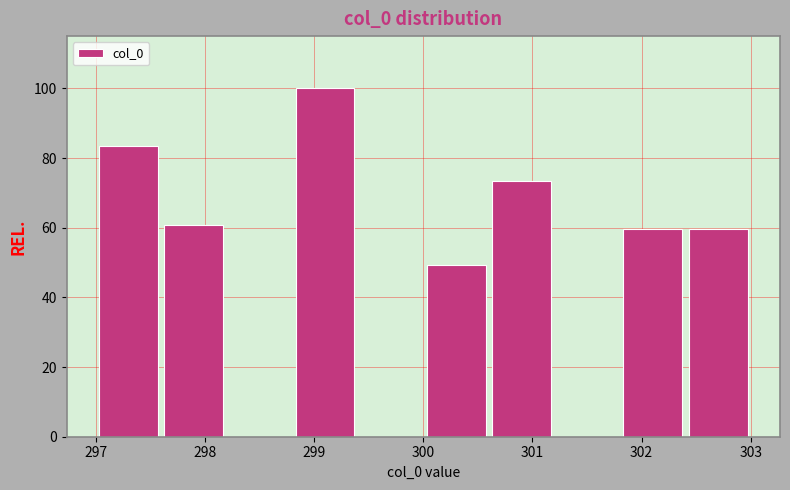

Which range on the x-axis has the tallest bar?

298.8 to 299.4